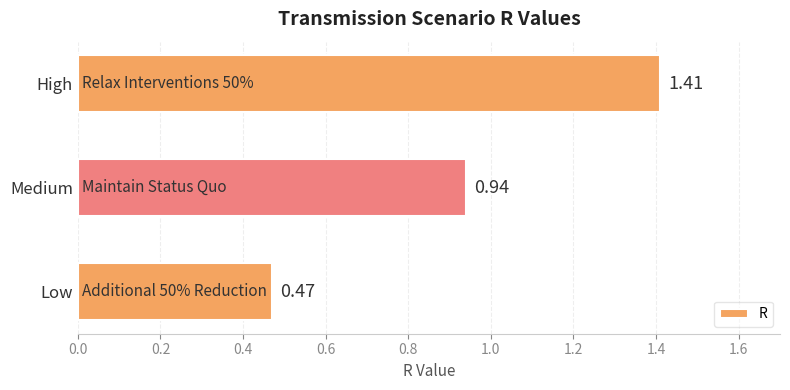

What is the sum of all values?

2.8